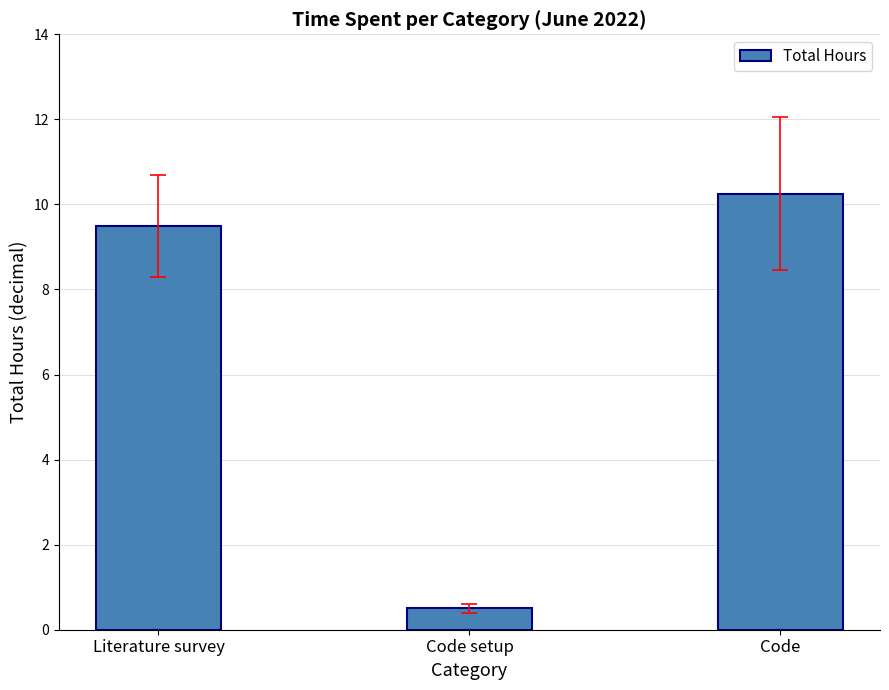

Between Code setup and Code, which is larger?

Code